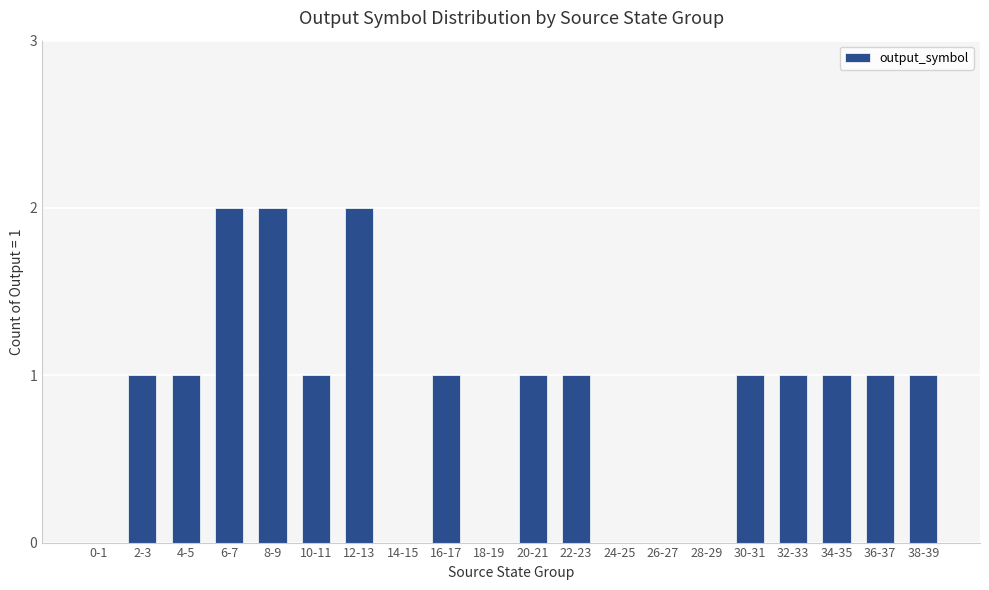

Is it true that the value at 24-25 is 0?

True